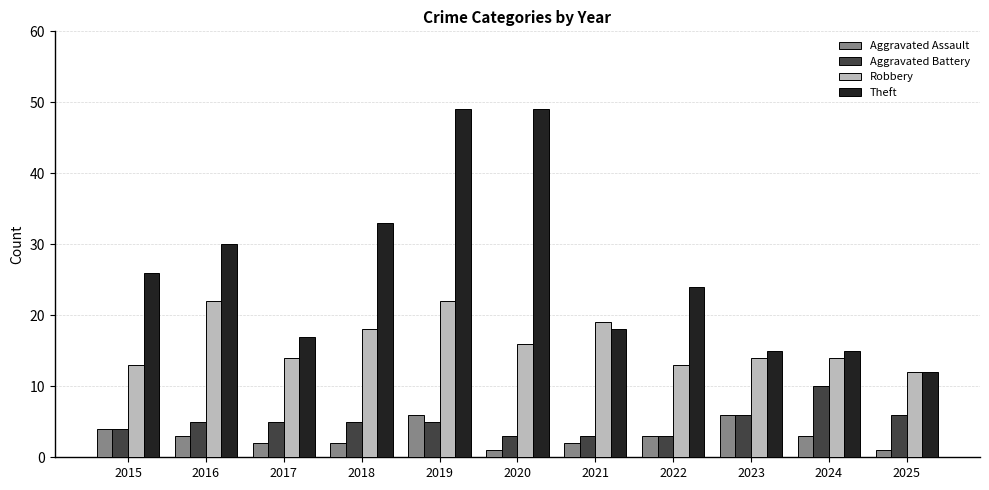

At which label does Aggravated Assault first exceed 3?

2015